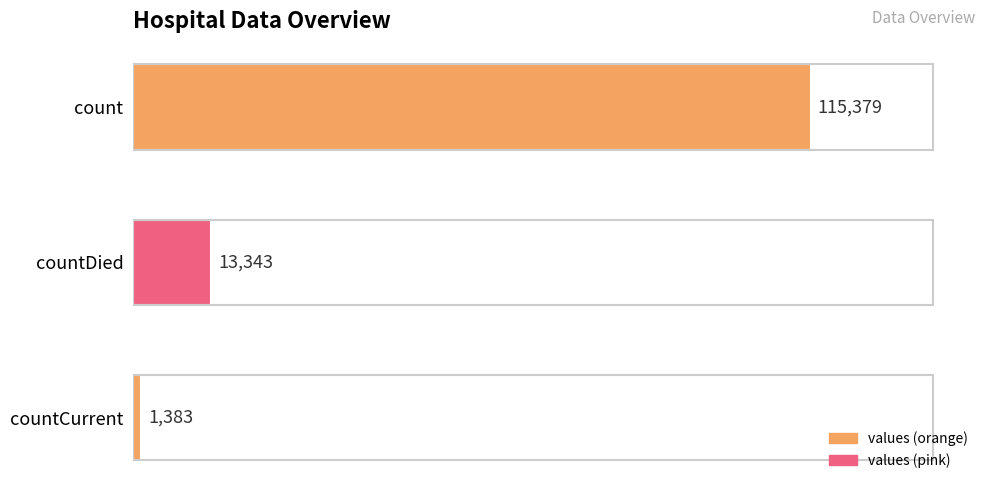

True or false: the data shows 3712 at countDied.

False